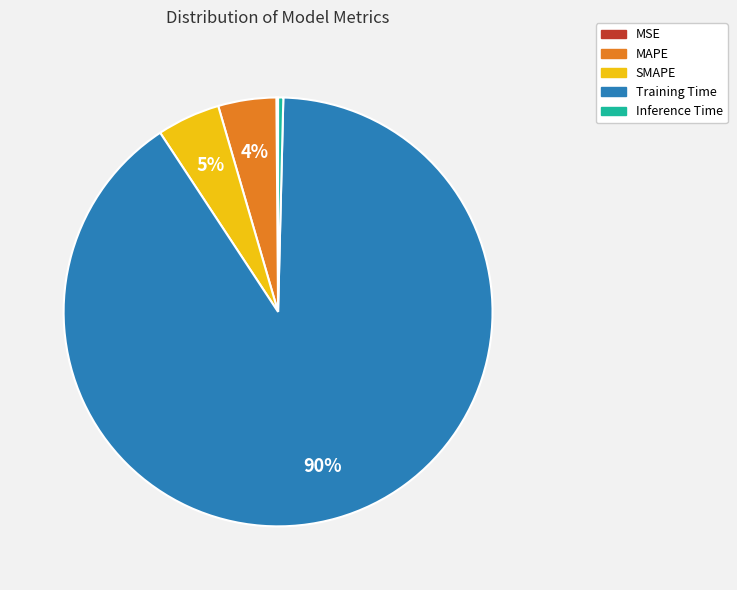

Which category accounts for the majority?

Training Time